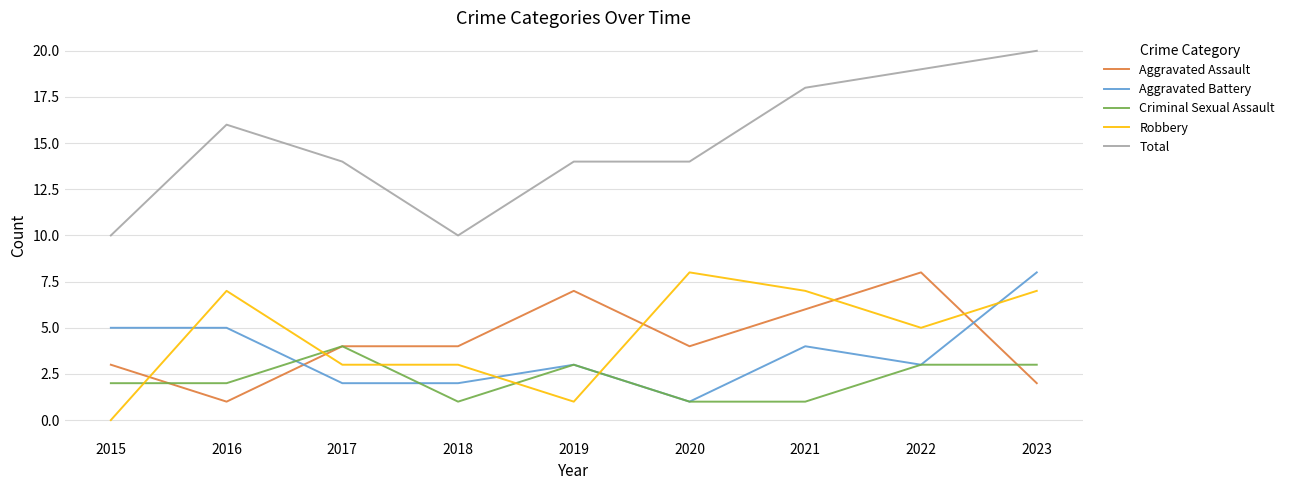

At which category is the sum across all series the highest?

2023